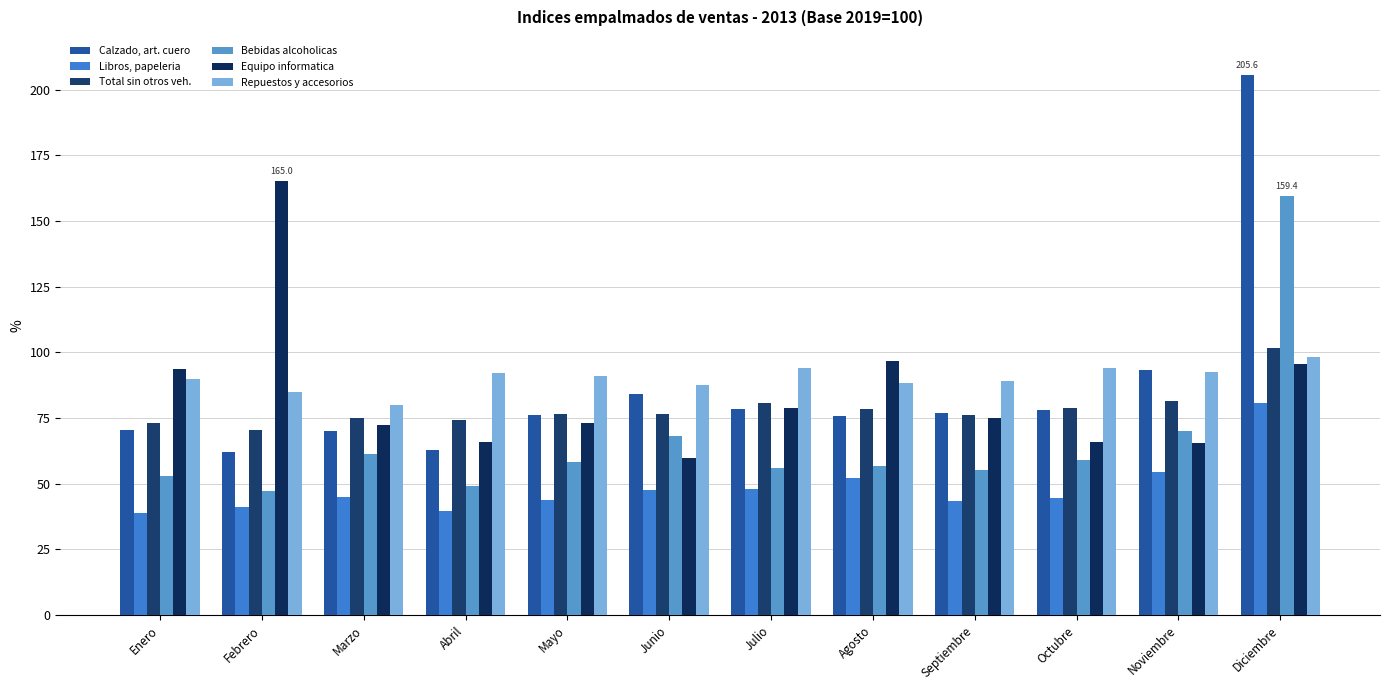

What is the sum of all Calzado, art. cuero values?

1033.5